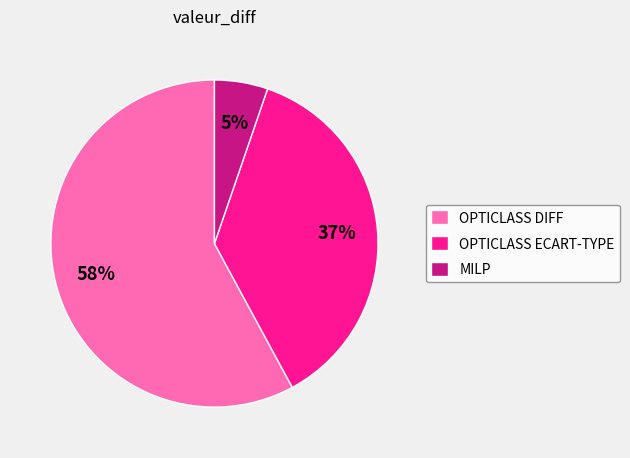

Is there any slice that represents more than half of the pie?

Yes